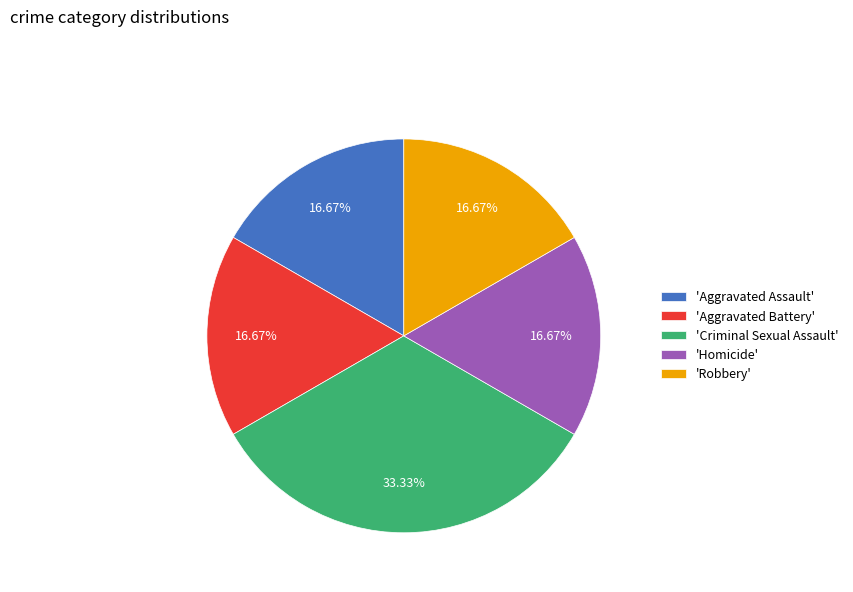

Does any single category account for the majority?

No